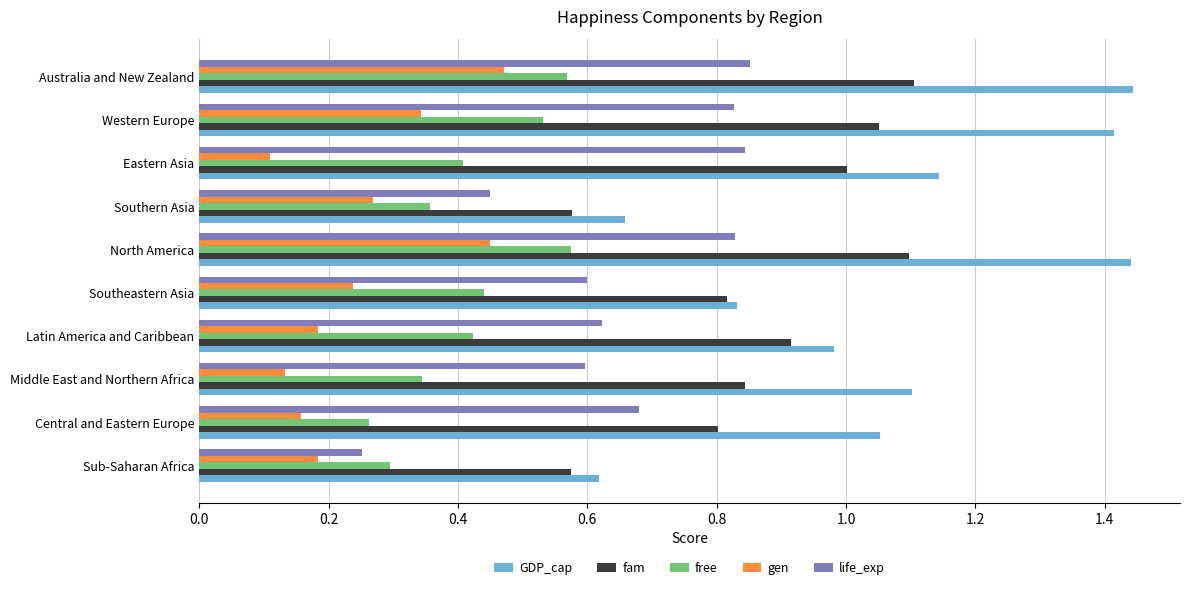

Which series has the largest range (max minus min)?

GDP_cap